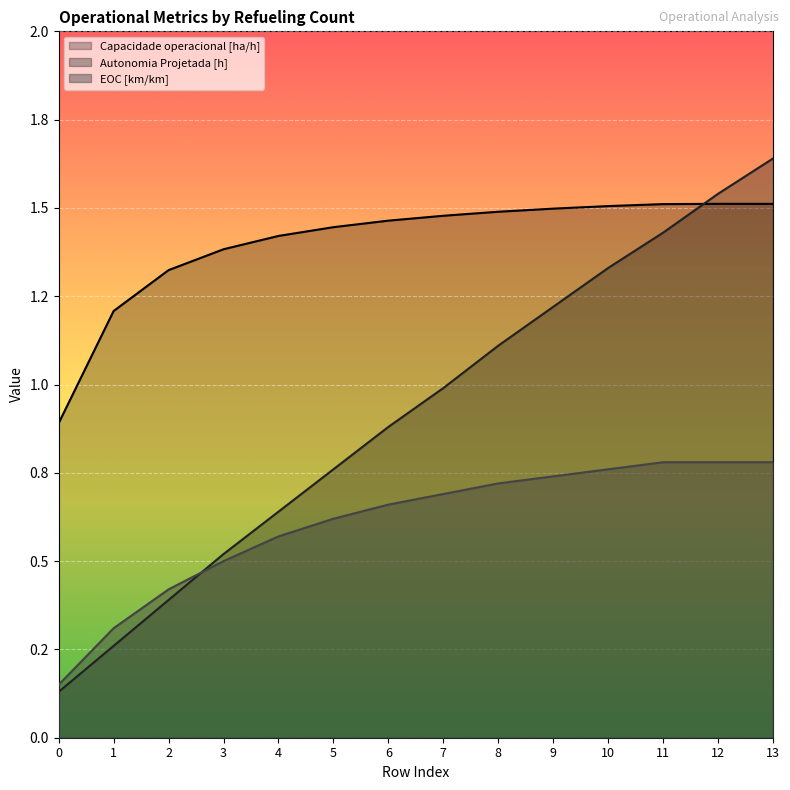

Rank the categories by Autonomia Projetada [h] value from highest to lowest.

13, 12, 11, 10, 9, 8, 7, 6, 5, 4, 3, 2, 1, 0